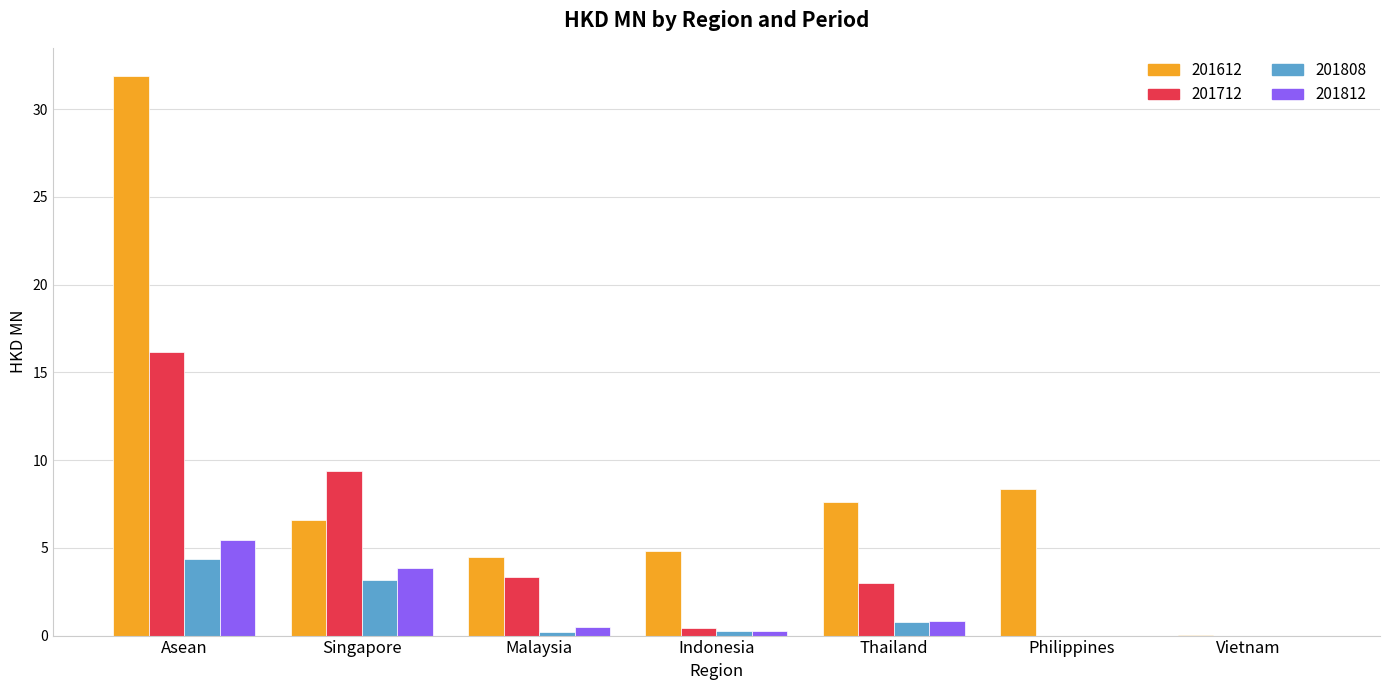

What is the sum of the 201712 values at Indonesia and Vietnam?

0.4